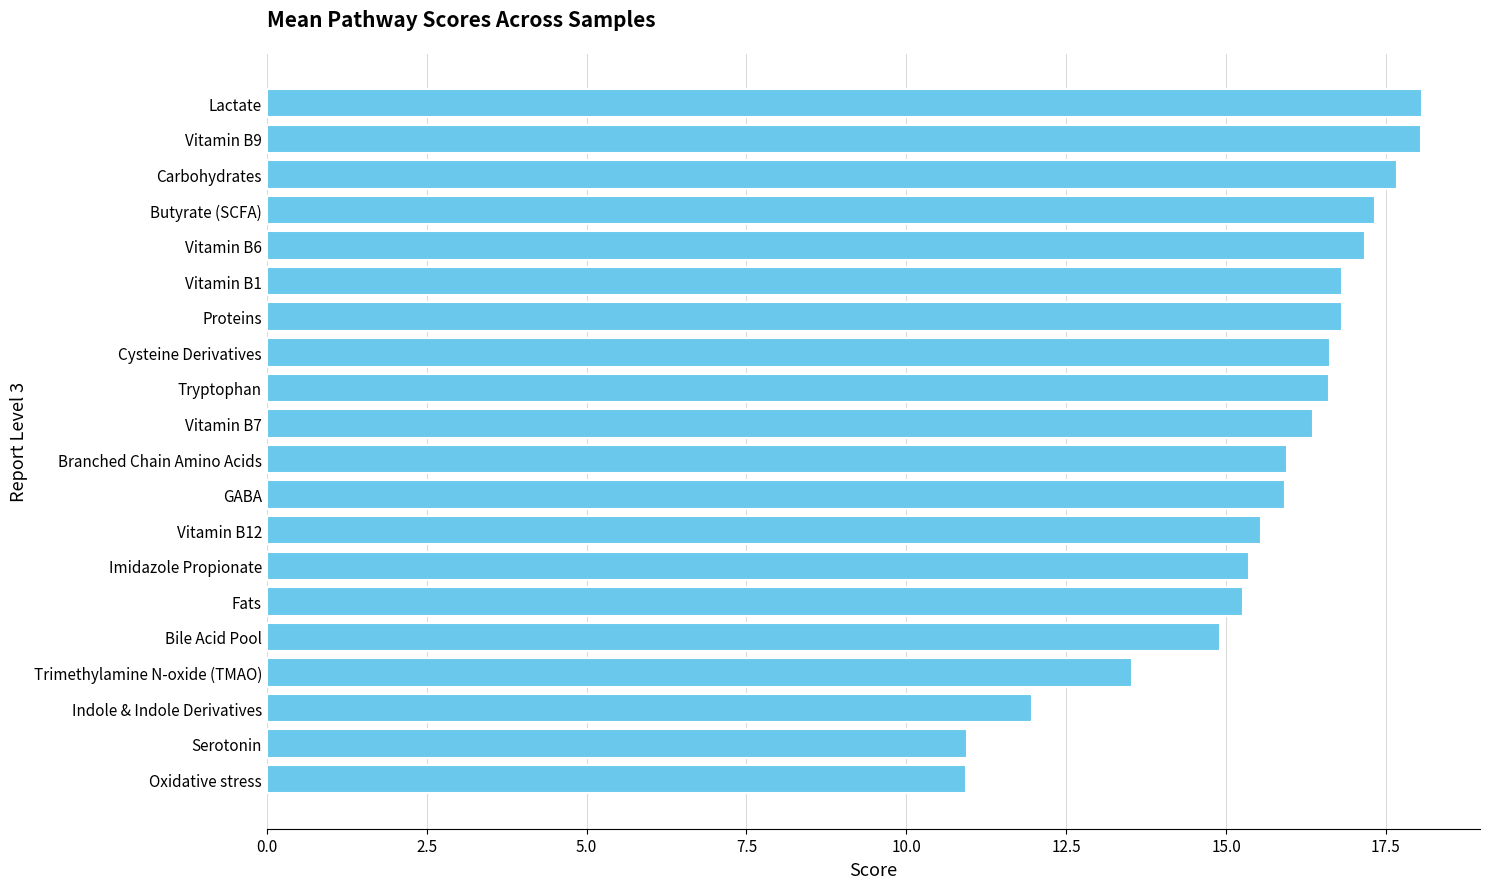

Reading top to bottom, what are all the values shown in this chart?

Lactate=18.1	Vitamin B9=18.1	Carbohydrates=17.7	Butyrate (SCFA)=17.3	Vitamin B6=17.2	Vitamin B1=16.8	Proteins=16.8	Cysteine Derivatives=16.6	Tryptophan=16.6	Vitamin B7=16.4	Branched Chain Amino Acids=15.9	GABA=15.9	Vitamin B12=15.5	Imidazole Propionate=15.4	Fats=15.3	Bile Acid Pool=14.9	Trimethylamine N-oxide (TMAO)=13.5	Indole & Indole Derivatives=12.0	Serotonin=10.9	Oxidative stress=10.9